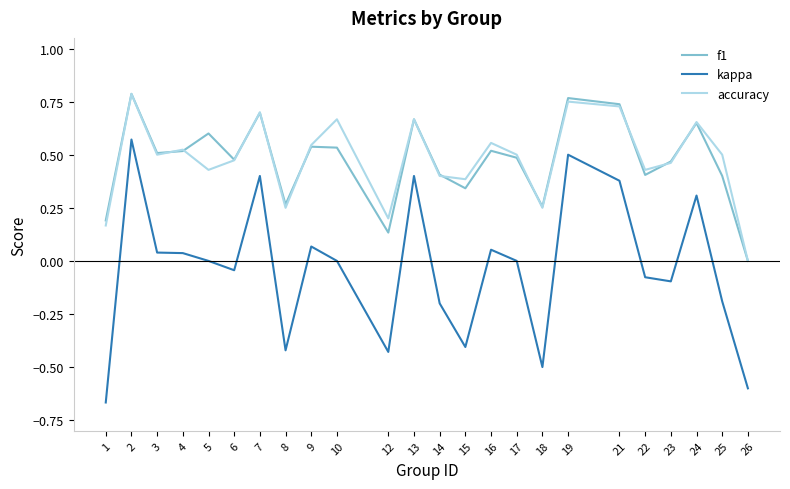

True or false: kappa and accuracy intersect in this chart.

False